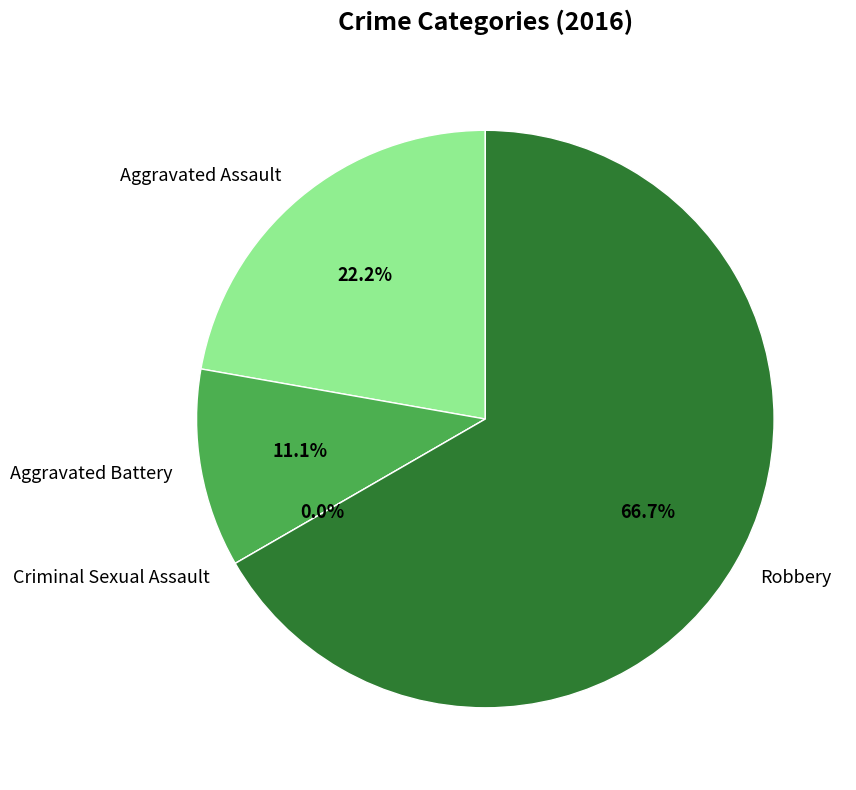

Rank the categories by value from lowest to highest.

Criminal Sexual Assault, Aggravated Battery, Aggravated Assault, Robbery